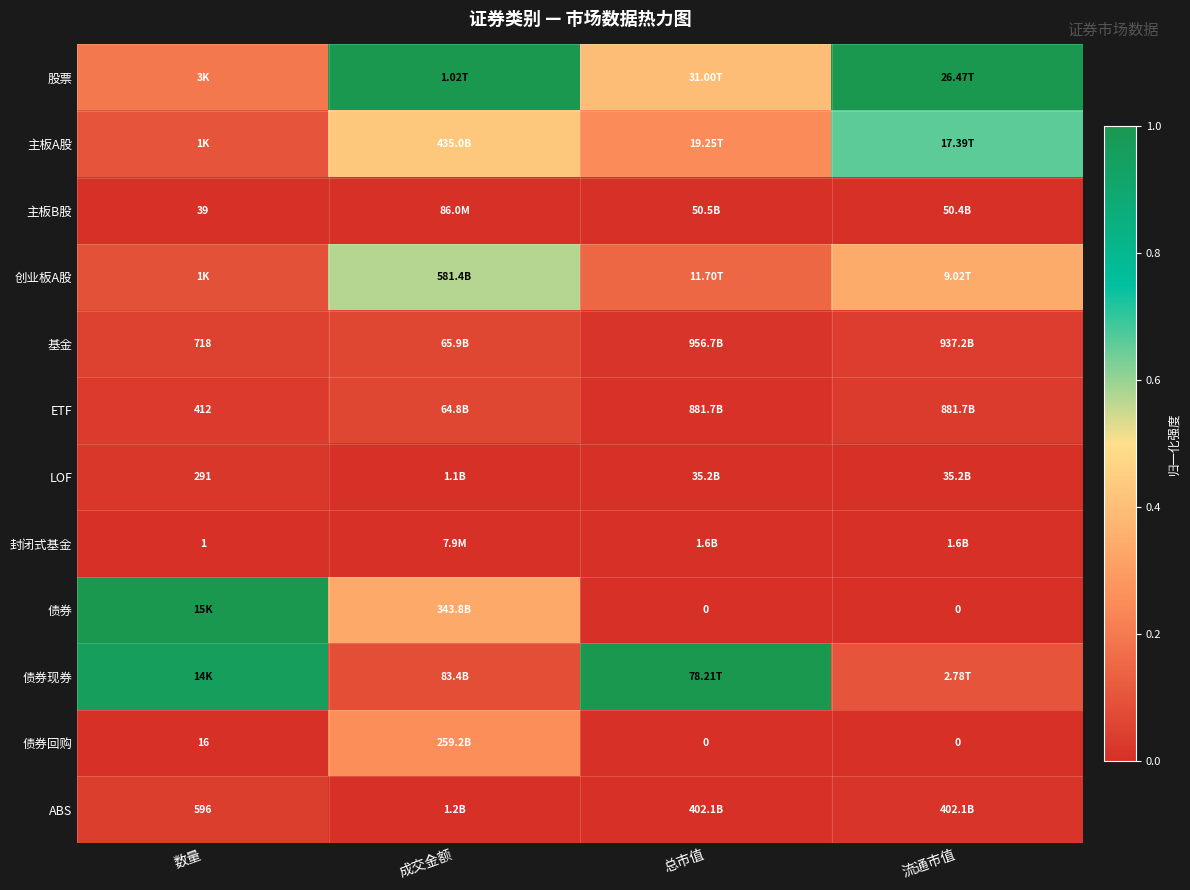

Rank the series at 成交金额 from lowest to highest value.

封闭式基金, 主板B股, LOF, ABS, ETF, 基金, 债券现券, 债券回购, 债券, 主板A股, 创业板A股, 股票